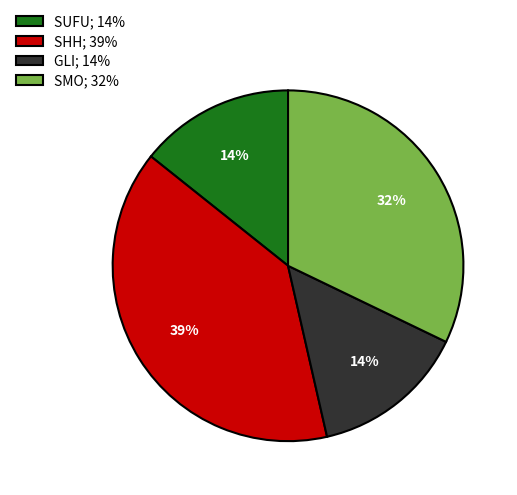

What is the ratio of the value at GLI; 14% to the value at SMO; 32%?

0.4